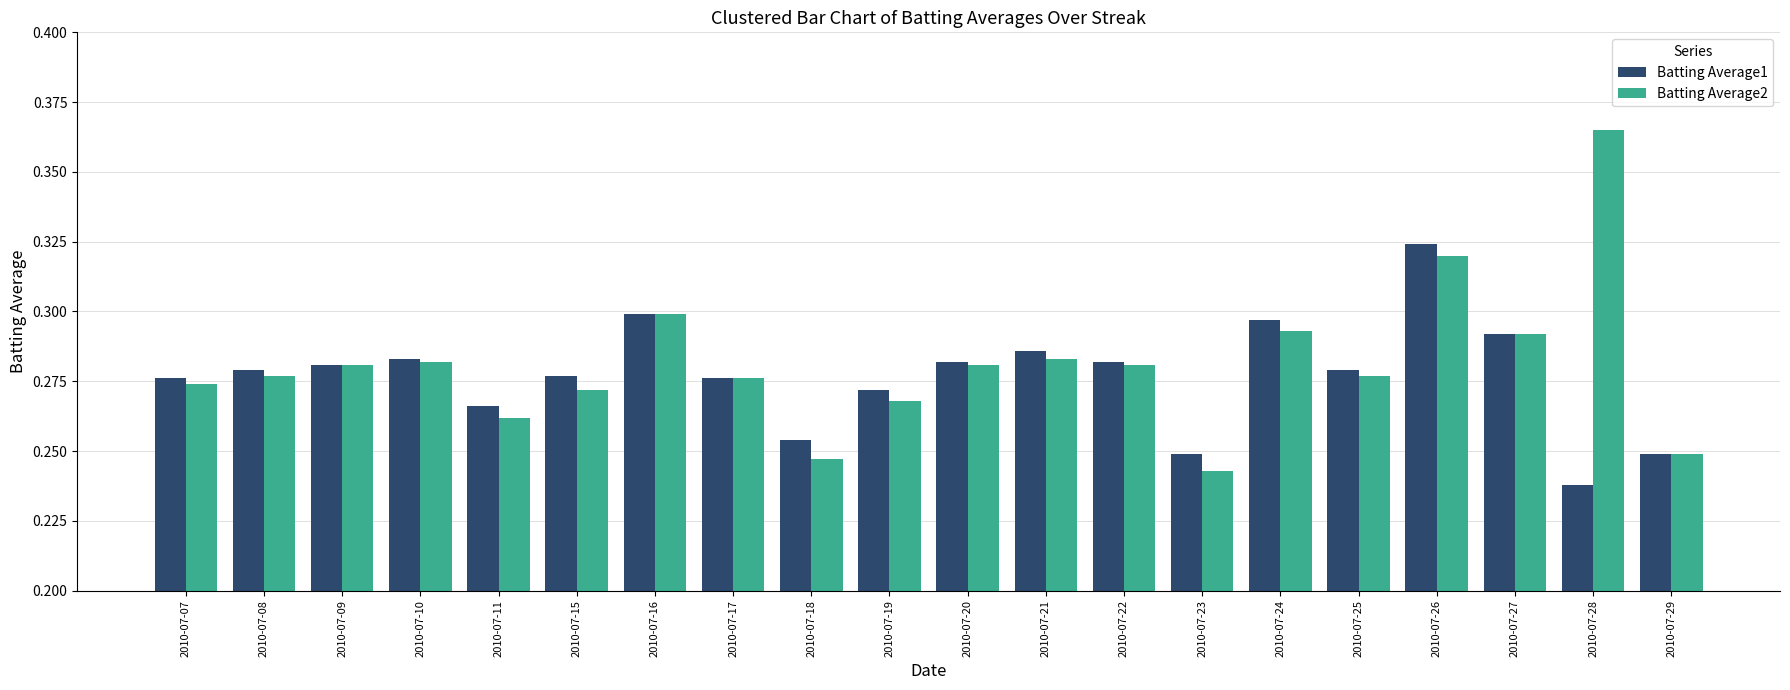

True or false: Batting Average1 has a value of 0.3 at 2010-07-25.

True